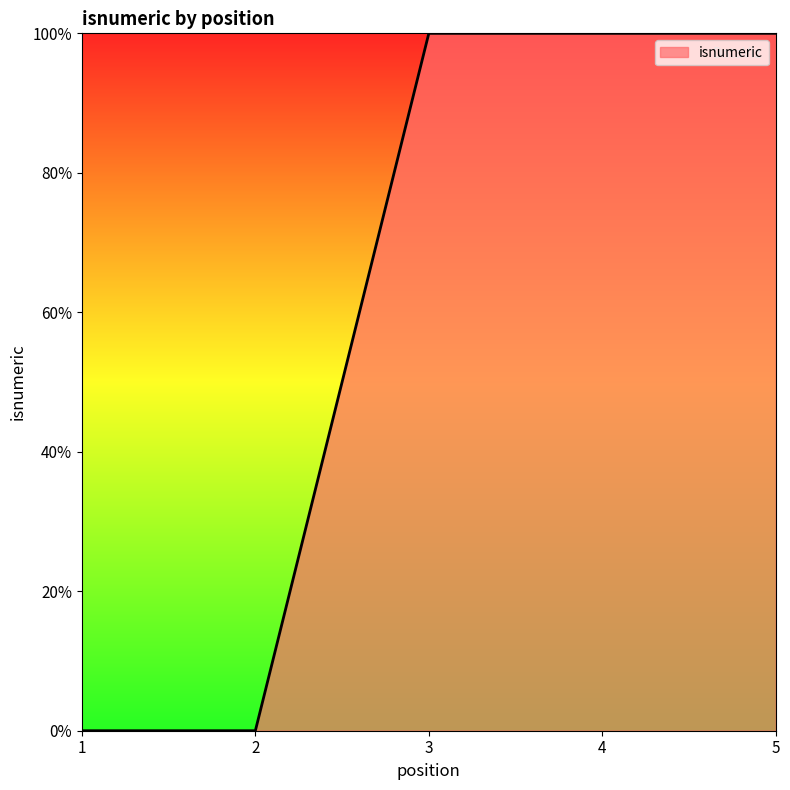

Does the chart have visible grid lines?

No